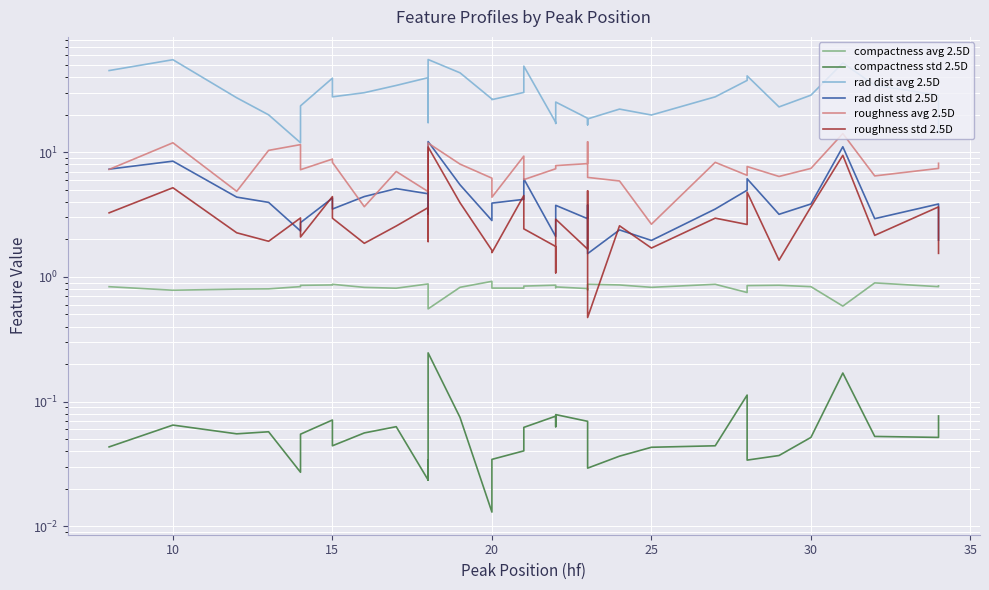

Reading right to left, transcribe all the data shown in this chart.

compactness avg 2.5D: 0.8	0.8	0.9	0.6	0.8	0.9	0.9	0.8	0.9	0.8	0.9	0.9	0.8	0.8	0.8	0.8	0.9	0.8	0.8	0.8	0.9	0.8	0.6	0.8	0.9	0.9	0.8	0.8	0.9	0.9	0.9	0.8	0.8	0.8	0.8	0.8
compactness std 2.5D: 0.1	0.1	0.1	0.2	0.1	0.0	0.0	0.1	0.0	0.0	0.0	0.0	0.1	0.1	0.1	0.1	0.1	0.1	0.0	0.0	0.0	0.1	0.2	0.0	0.0	0.0	0.1	0.1	0.0	0.1	0.1	0.0	0.1	0.1	0.1	0.0
rad dist avg 2.5D: 14.4	28.7	34.5	52.2	28.7	23.1	41.1	37.8	27.9	19.9	22.2	18.5	16.6	18.8	25.3	17.1	17.4	49.2	30.2	26.5	26.8	43.5	55.6	17.3	27.0	39.7	34.4	30.1	27.9	39.3	23.6	11.9	20.0	27.4	55.4	45.3
rad dist std 2.5D: 2.0	3.8	2.9	11.1	3.8	3.2	6.1	5.0	3.5	2.0	2.4	1.5	3.8	2.9	3.8	2.6	2.1	6.1	4.2	3.9	2.8	5.5	12.2	3.2	3.3	4.7	5.1	4.4	3.5	4.3	2.7	2.3	4.0	4.4	8.5	7.3
roughness avg 2.5D: 8.2	7.4	6.5	14.1	7.4	6.4	7.7	6.5	8.3	2.6	5.9	6.3	12.1	8.1	7.8	7.7	7.4	6.0	9.3	4.4	6.2	8.0	11.9	5.0	7.5	4.8	7.0	3.7	8.3	8.8	7.3	11.5	10.4	4.9	11.9	7.3
roughness std 2.5D: 1.5	3.6	2.2	9.5	3.6	1.4	4.8	2.6	3.0	1.7	2.6	0.5	4.9	1.7	2.9	1.1	1.8	2.4	4.5	1.6	1.6	3.9	11.0	1.9	2.6	3.6	2.6	1.9	3.0	4.4	2.1	3.0	1.9	2.3	5.2	3.3